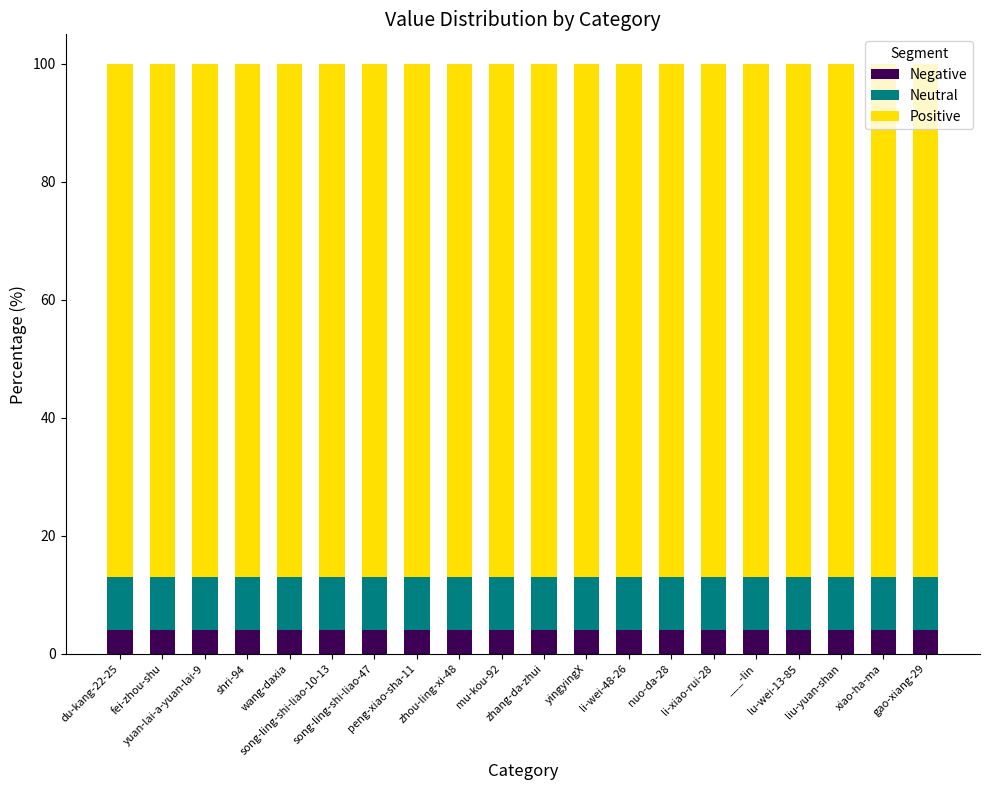

Count the number of categories in the chart.

20